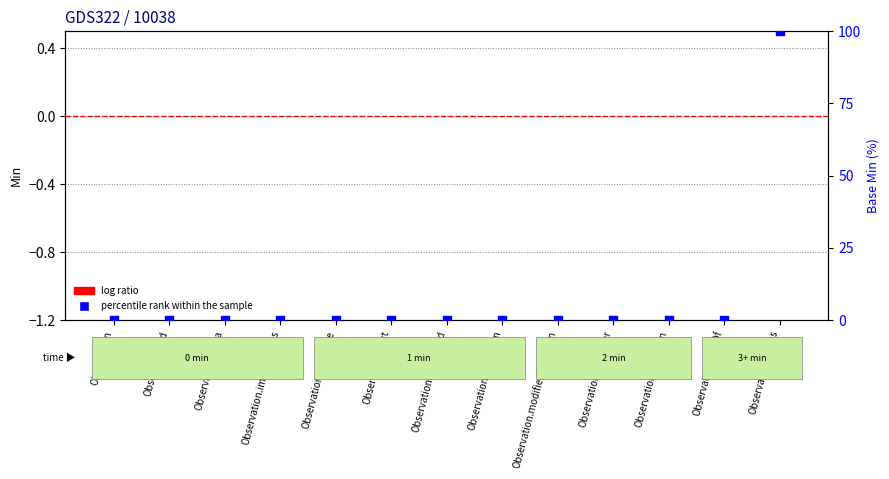

Which series reaches the maximum Y coordinate?

percentile rank within the sample